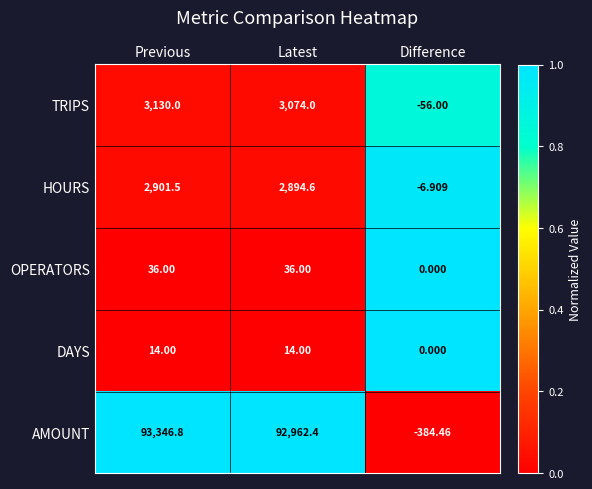

Rank the categories by HOURS value from highest to lowest.

Previous, Latest, Difference